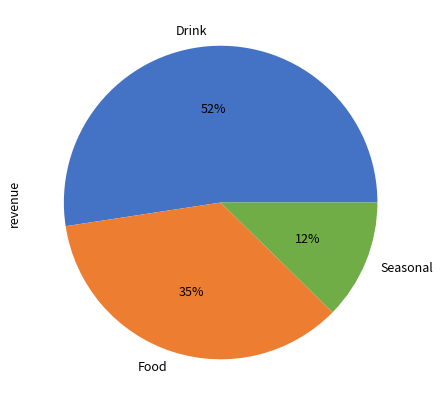

The Seasonal slice represents 12% of the pie. True or false?

True